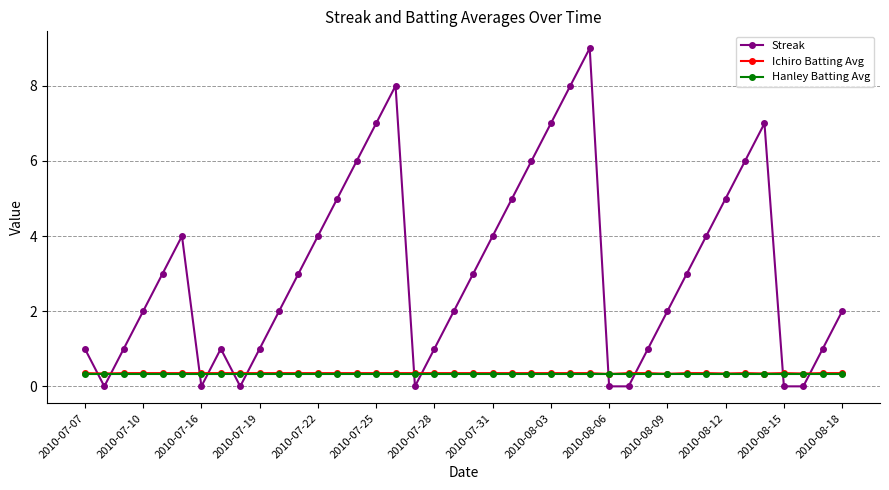

Which series has the widest spread of values?

Streak